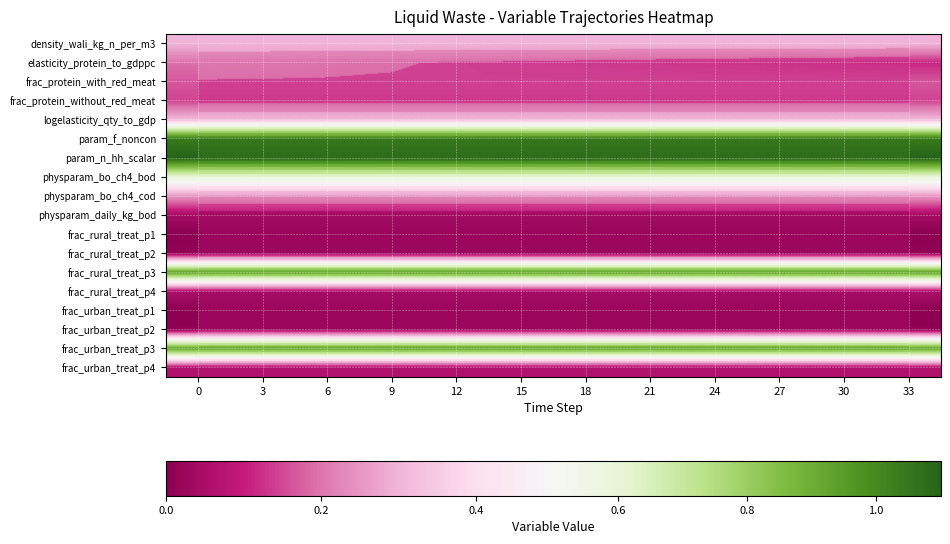

Is it true that frac_protein_with_red_meat equals 0.2 at 27?

True